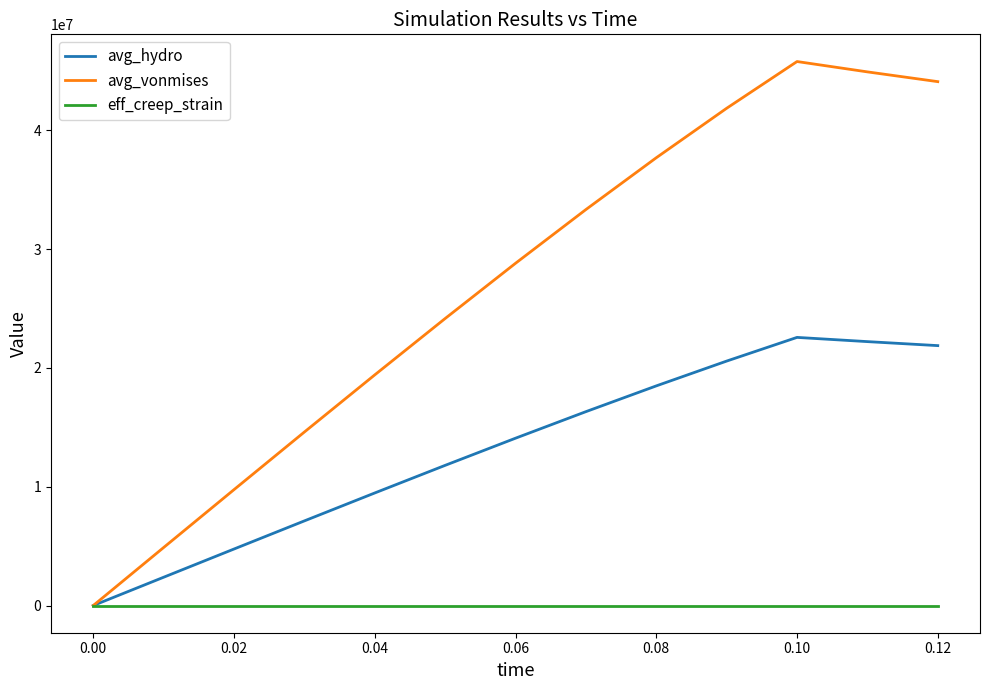

Which series has the largest range (max minus min)?

avg_vonmises